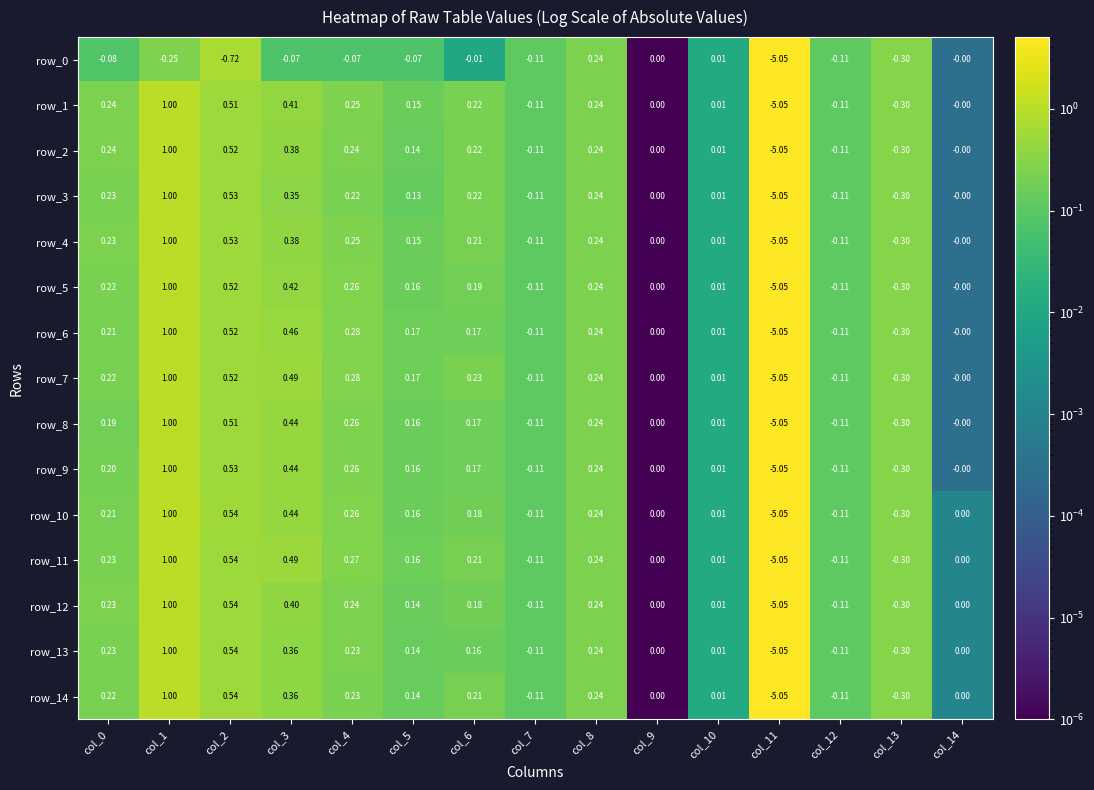

What is the spread (max minus min) of values at col_3?

0.6